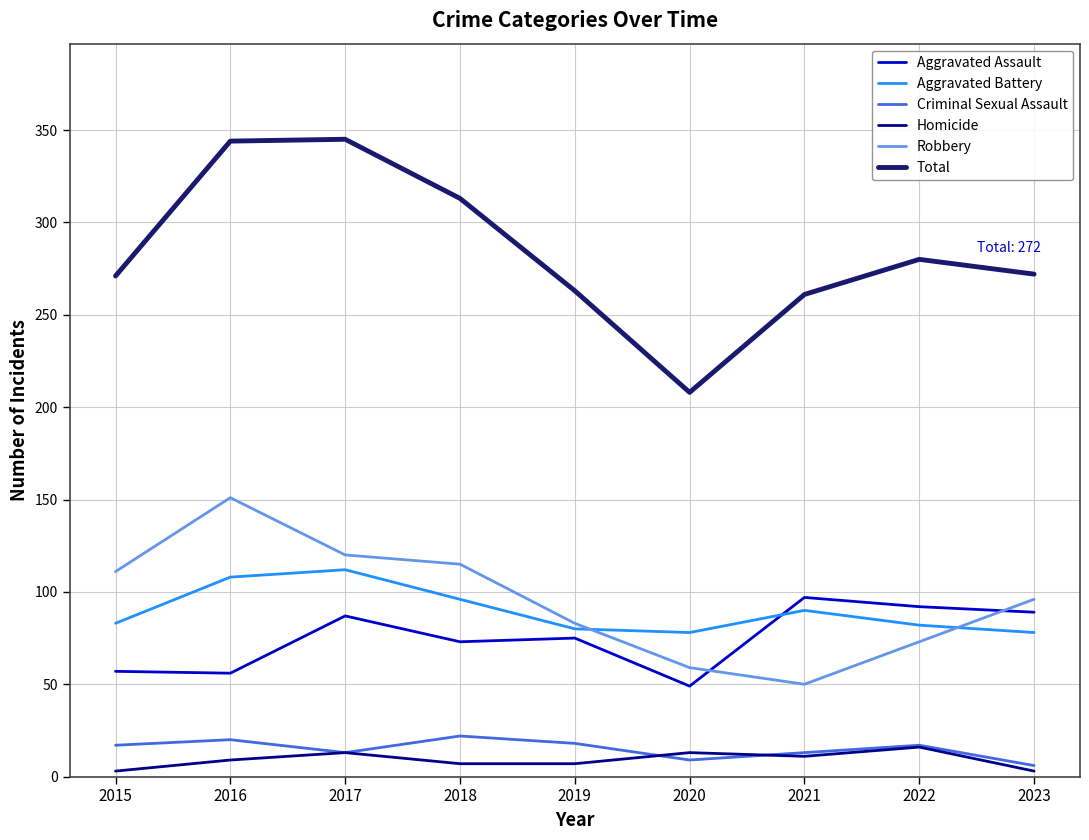

What is the total value across all series at 2021?

522